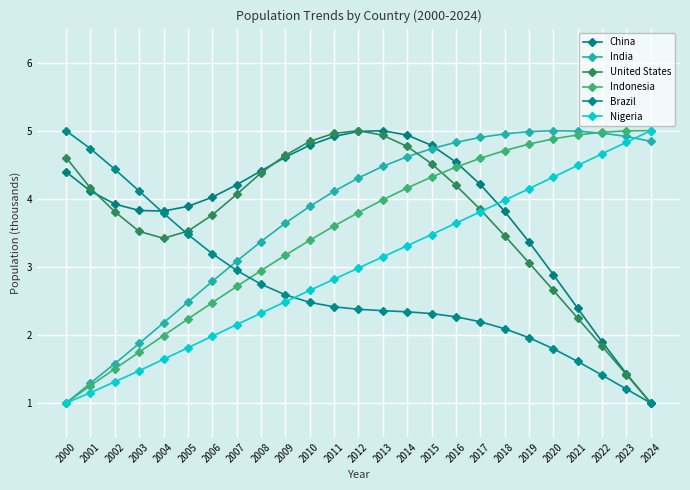

Rank the series at 2016 from highest to lowest value.

India, China, Indonesia, United States, Nigeria, Brazil